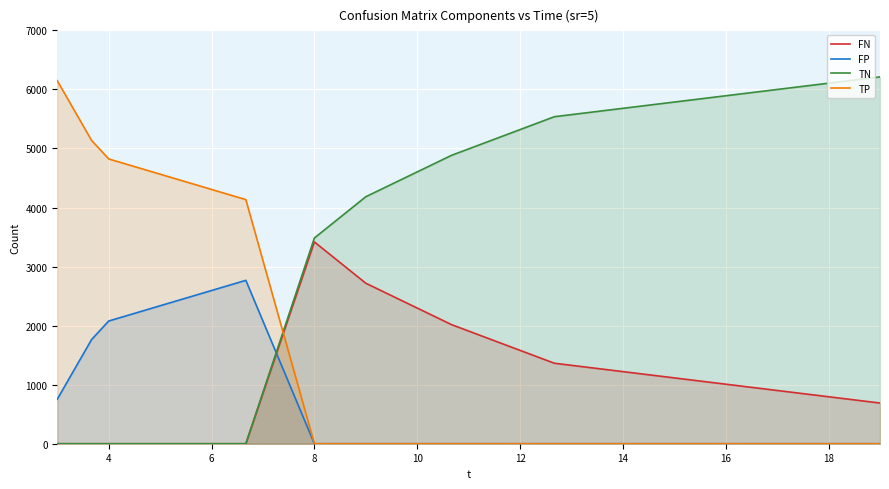

Rank the series by their average value, from highest to lowest.

TN, TP, FN, FP